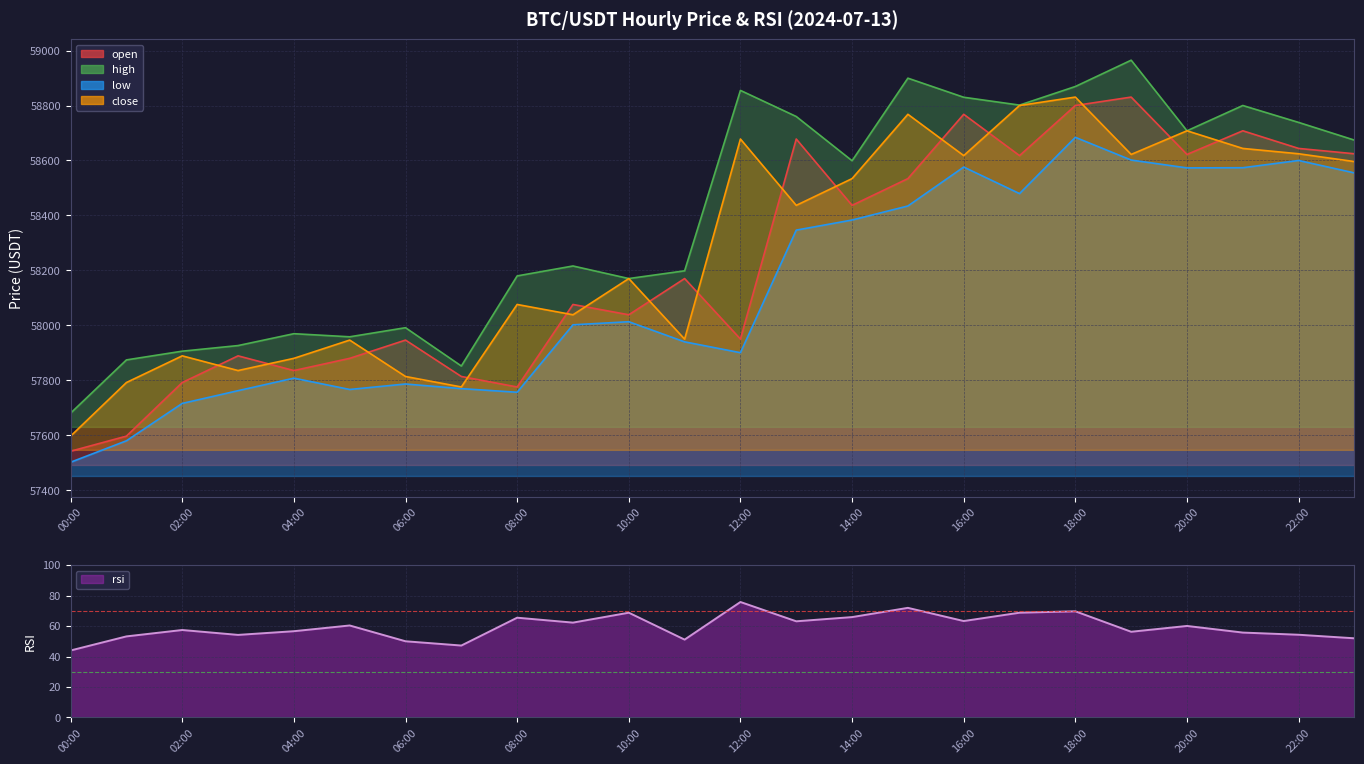

The value of open at 03:00 is 57889.1. True or false?

True